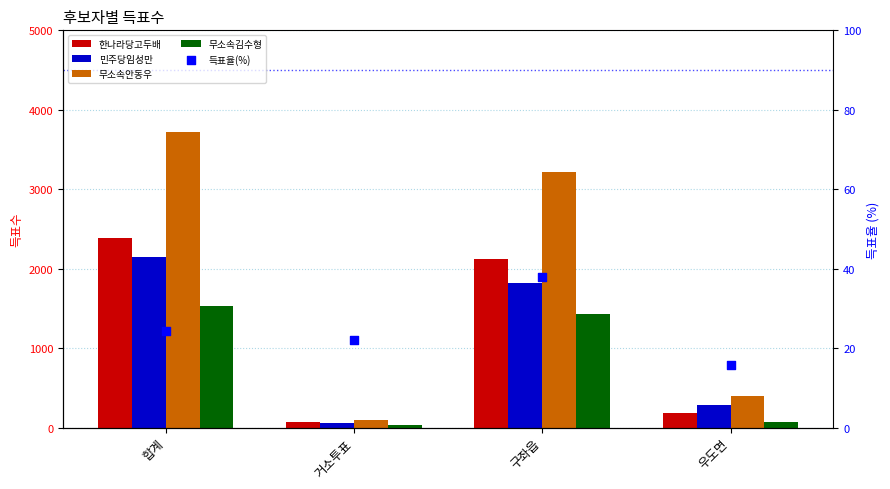

At which category is the sum across all series the highest?

합계